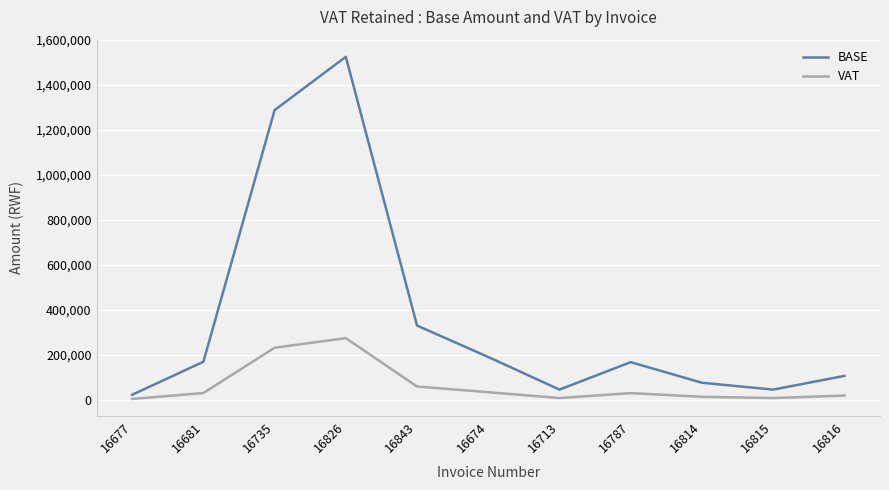

At which label does BASE reach its peak?

16826